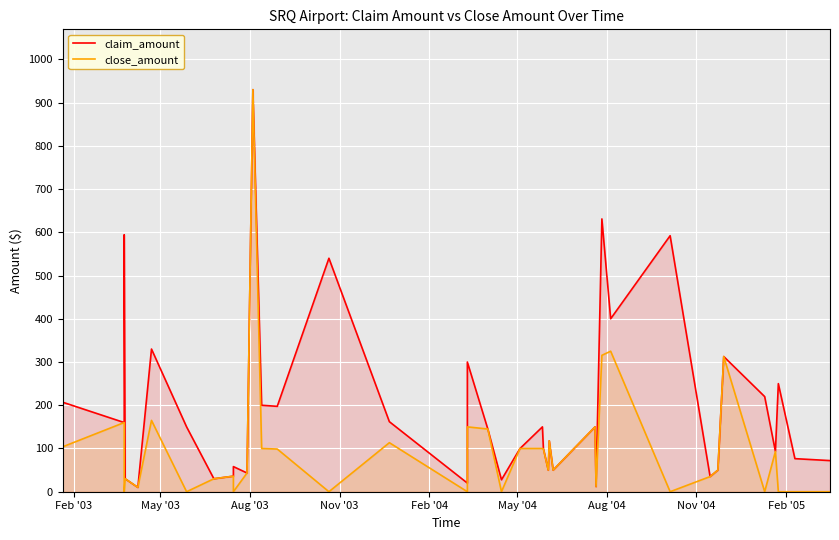

How many times do claim_amount and close_amount cross each other?

1